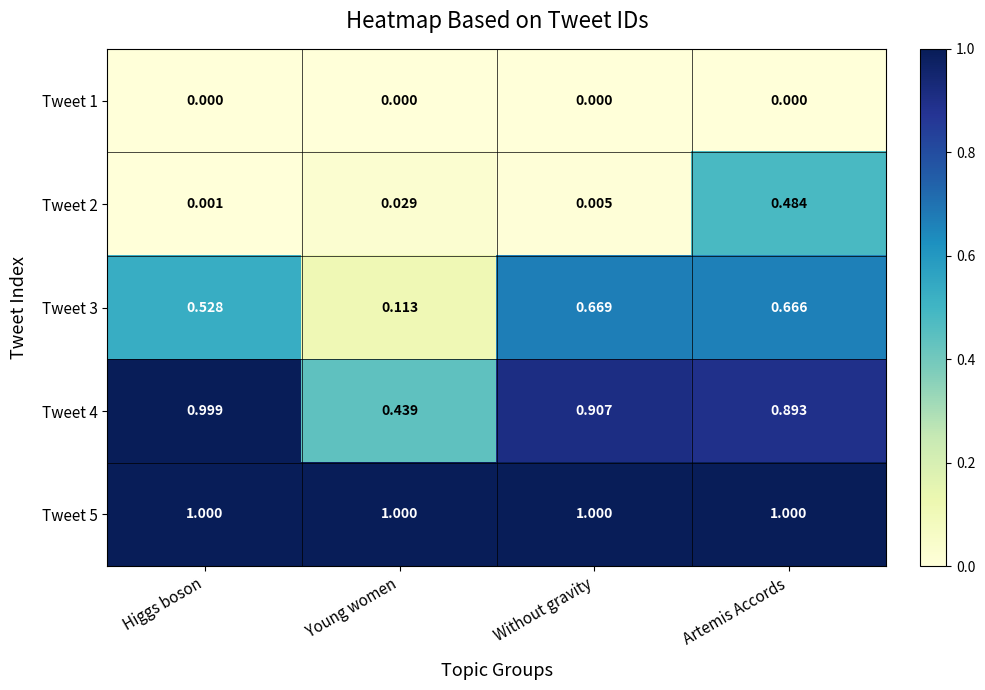

Where is Tweet 4 nearest to the value 0?

Young women